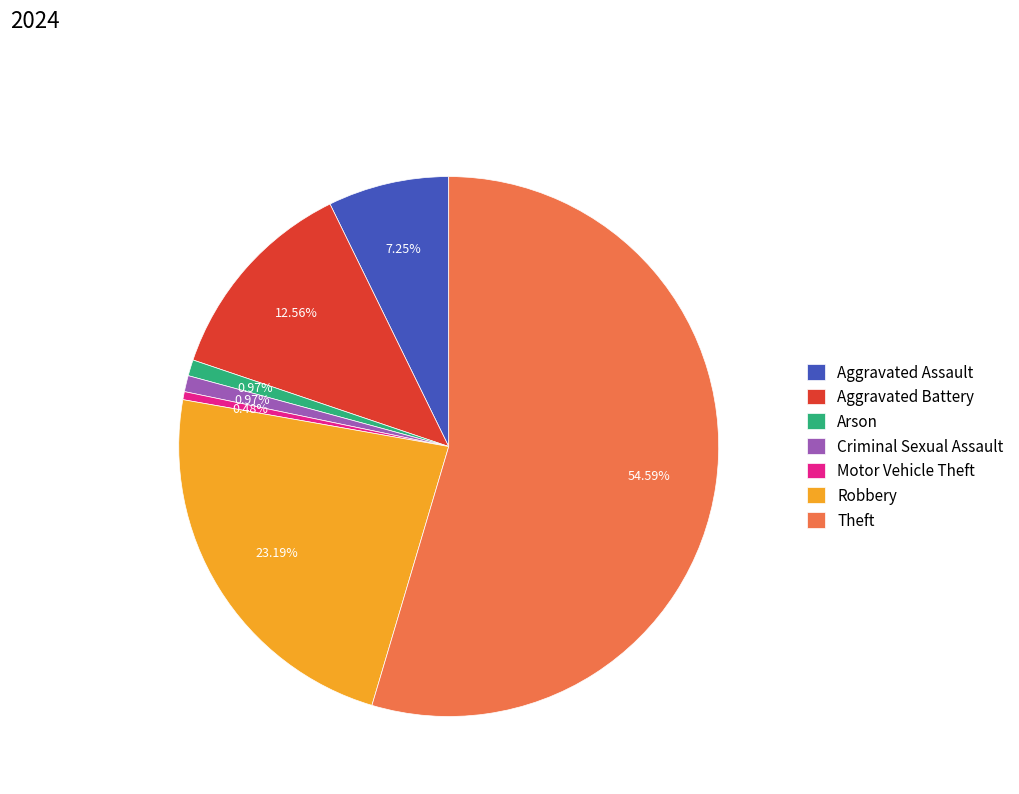

What is the largest slice in the pie chart?

Theft